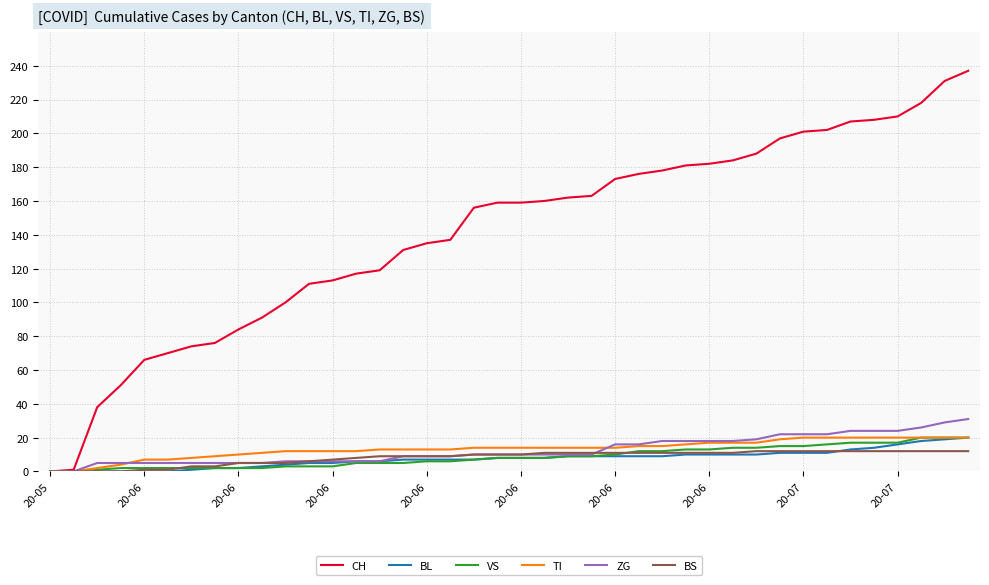

Which series has the largest range (max minus min)?

CH